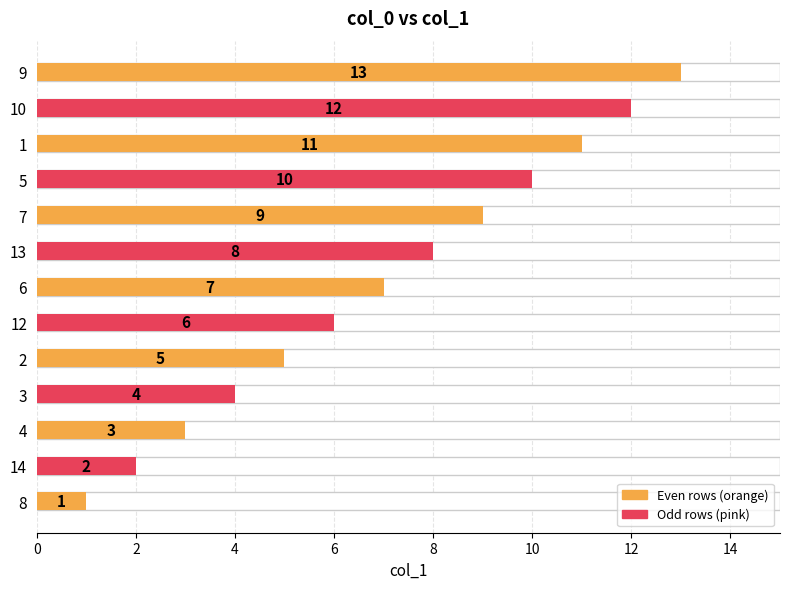

What is the value of the 5th bar from the left?

5